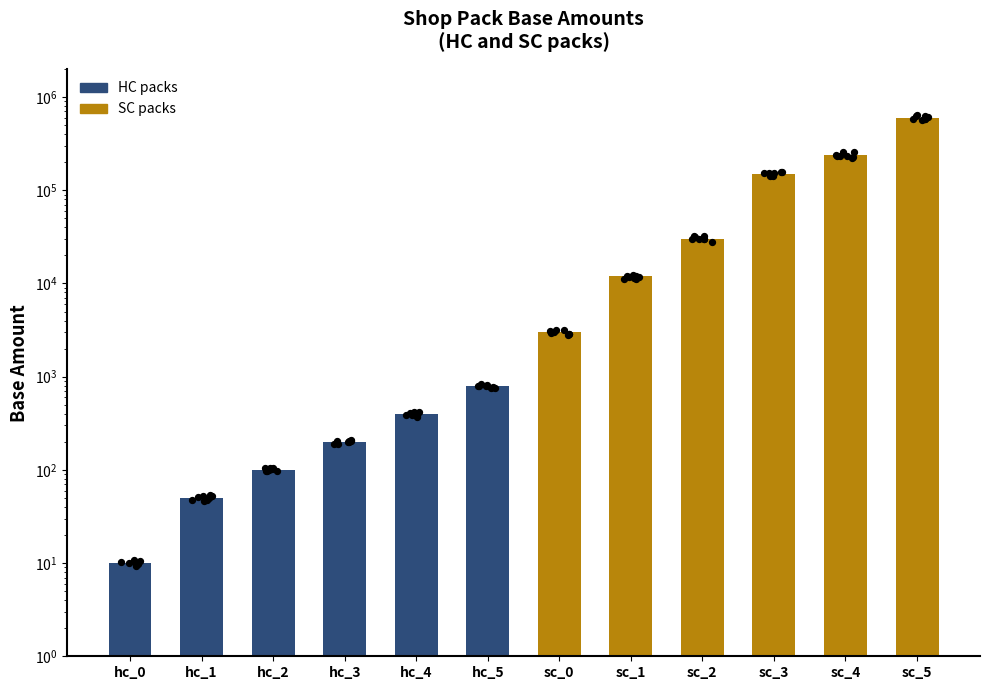

What is the ratio of the value at sc_1 to the value at hc_5?

15.0